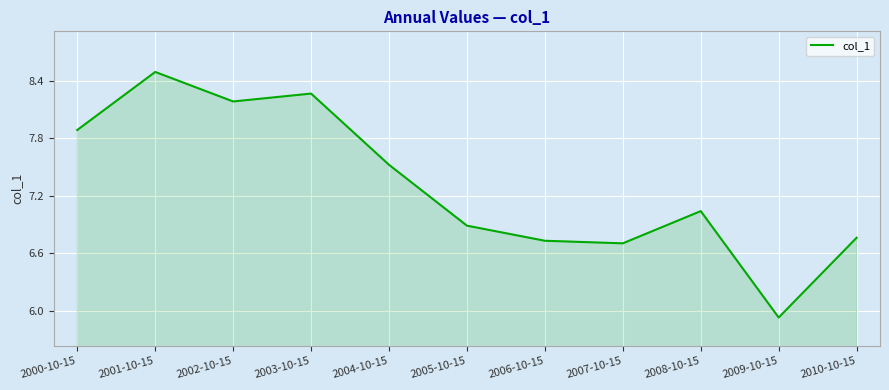

Is it true that the value at 2000-10-15 is 3.5?

False